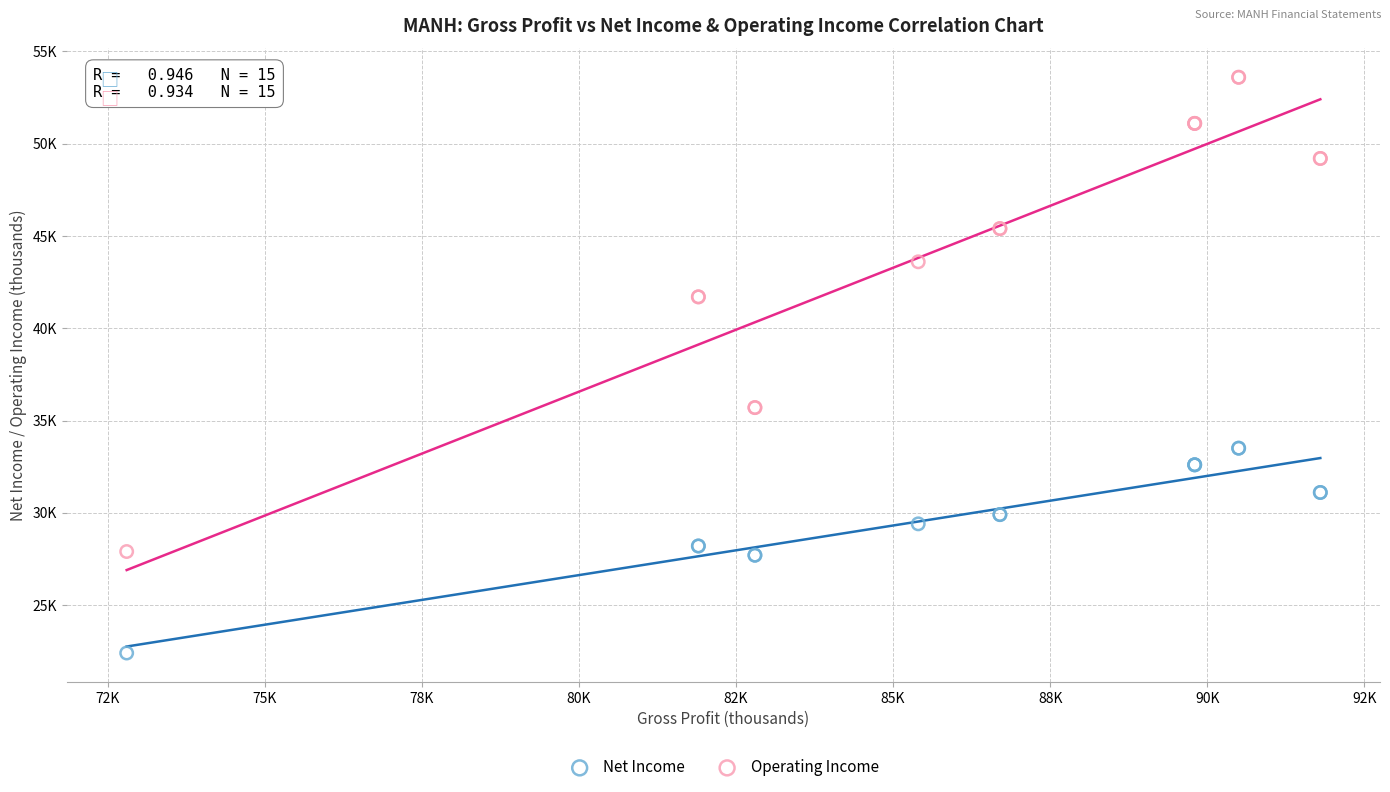

Which series reaches the maximum Y coordinate?

Operating Income